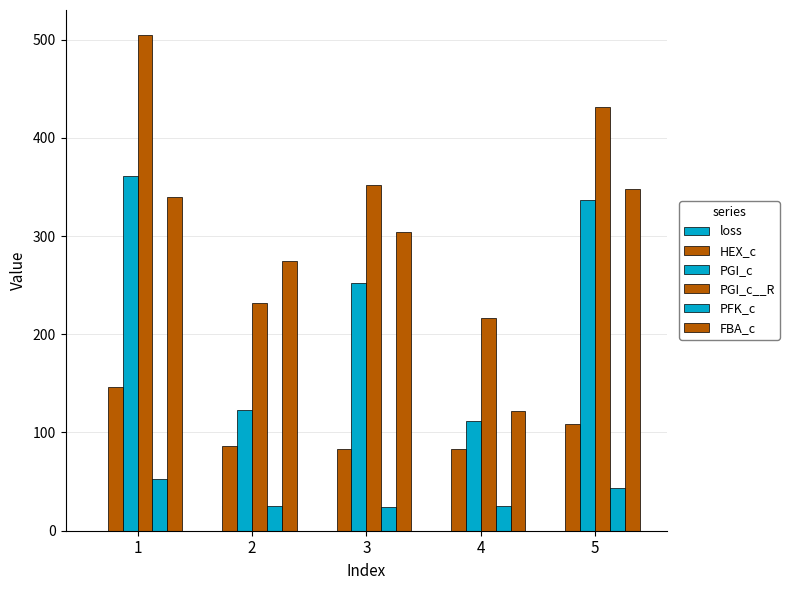

How many groups of bars are there?

5